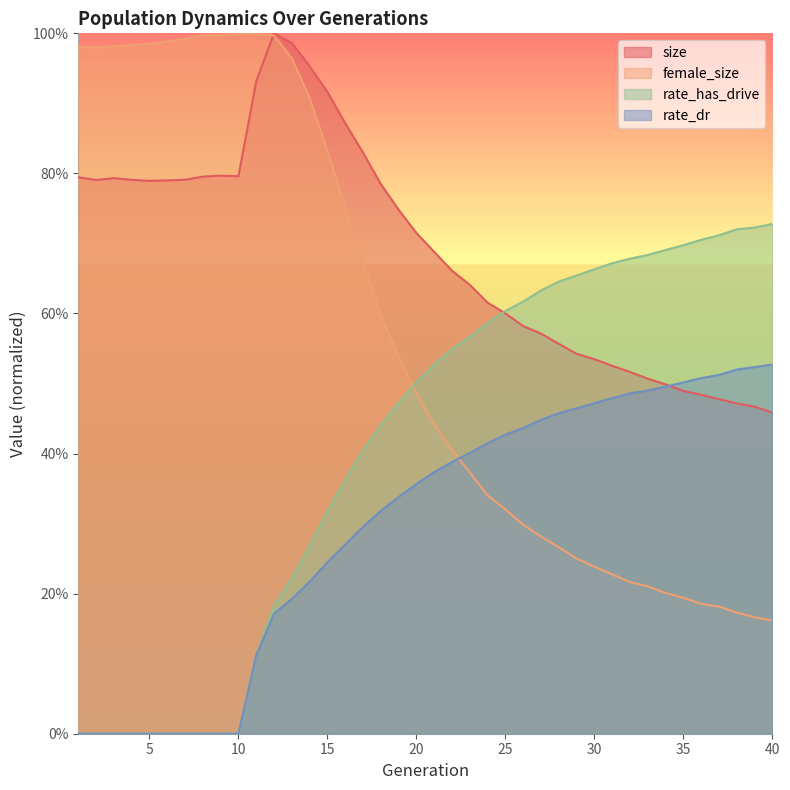

Count the rate_has_drive values in the range 0 to 1.

40